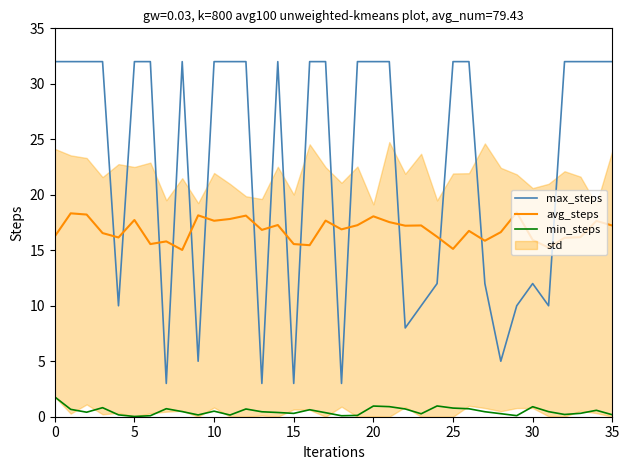

True or false: max_steps has a value of 6.7 at 28.

False